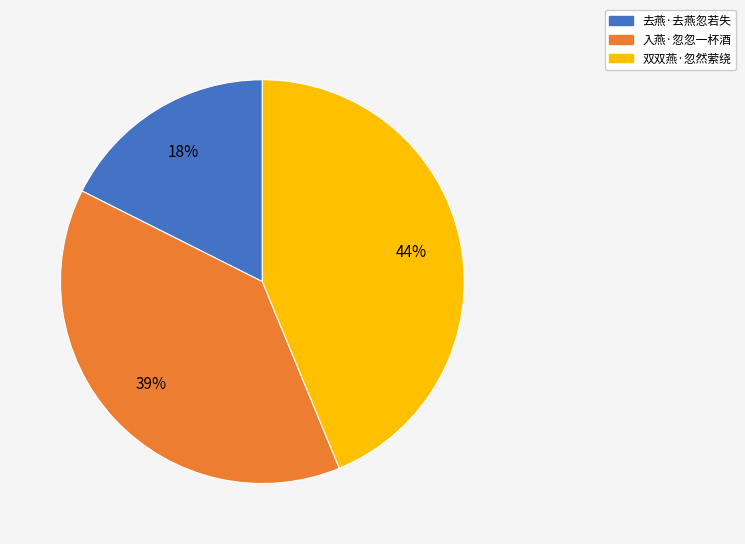

Do 入燕·忽忽一杯酒 and 去燕·去燕忽若失 together represent more than half of the pie?

Yes